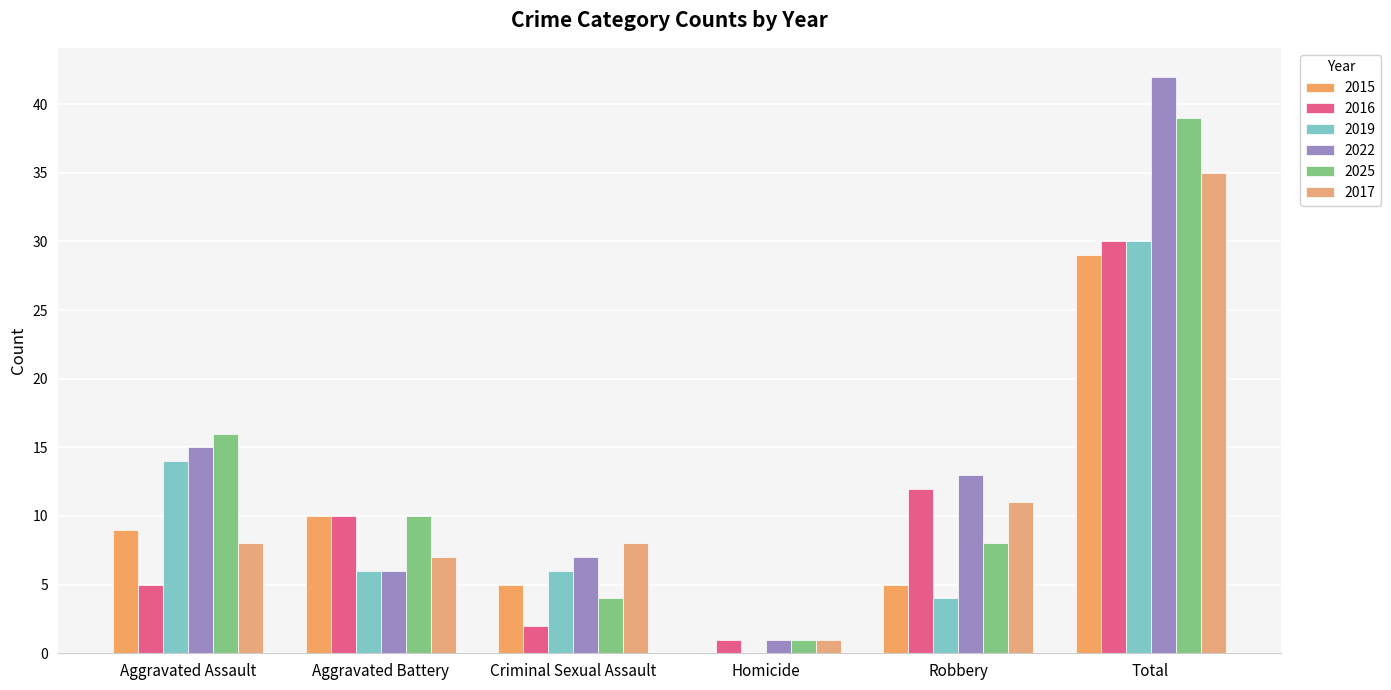

Reading right to left, list all the values displayed in this chart.

2015: Total=29	Robbery=5	Homicide=0	Criminal Sexual Assault=5	Aggravated Battery=10	Aggravated Assault=9
2016: Total=30	Robbery=12	Homicide=1	Criminal Sexual Assault=2	Aggravated Battery=10	Aggravated Assault=5
2019: Total=30	Robbery=4	Homicide=0	Criminal Sexual Assault=6	Aggravated Battery=6	Aggravated Assault=14
2022: Total=42	Robbery=13	Homicide=1	Criminal Sexual Assault=7	Aggravated Battery=6	Aggravated Assault=15
2025: Total=39	Robbery=8	Homicide=1	Criminal Sexual Assault=4	Aggravated Battery=10	Aggravated Assault=16
2017: Total=35	Robbery=11	Homicide=1	Criminal Sexual Assault=8	Aggravated Battery=7	Aggravated Assault=8